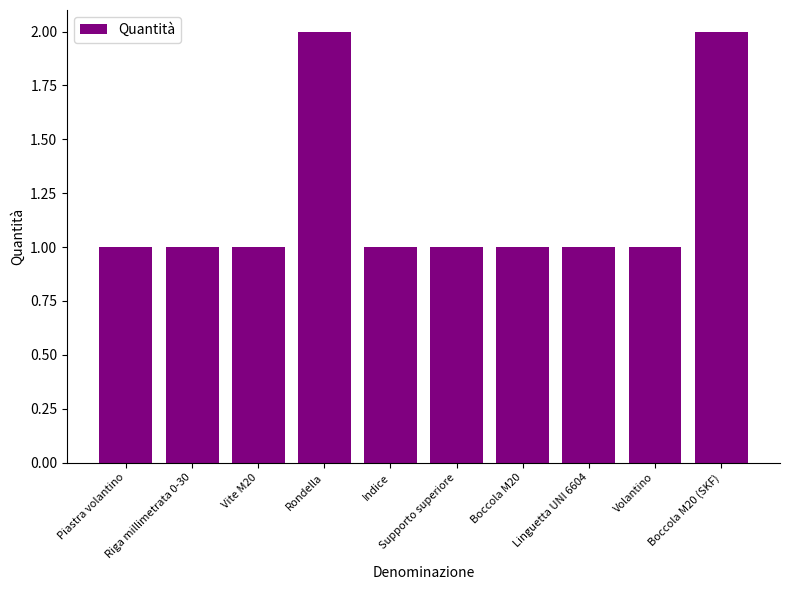

What is the average value?

1